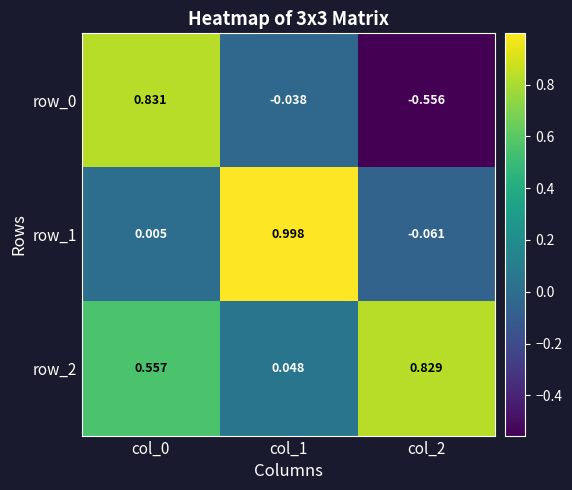

What is the minimum value shown in the chart?

-0.6